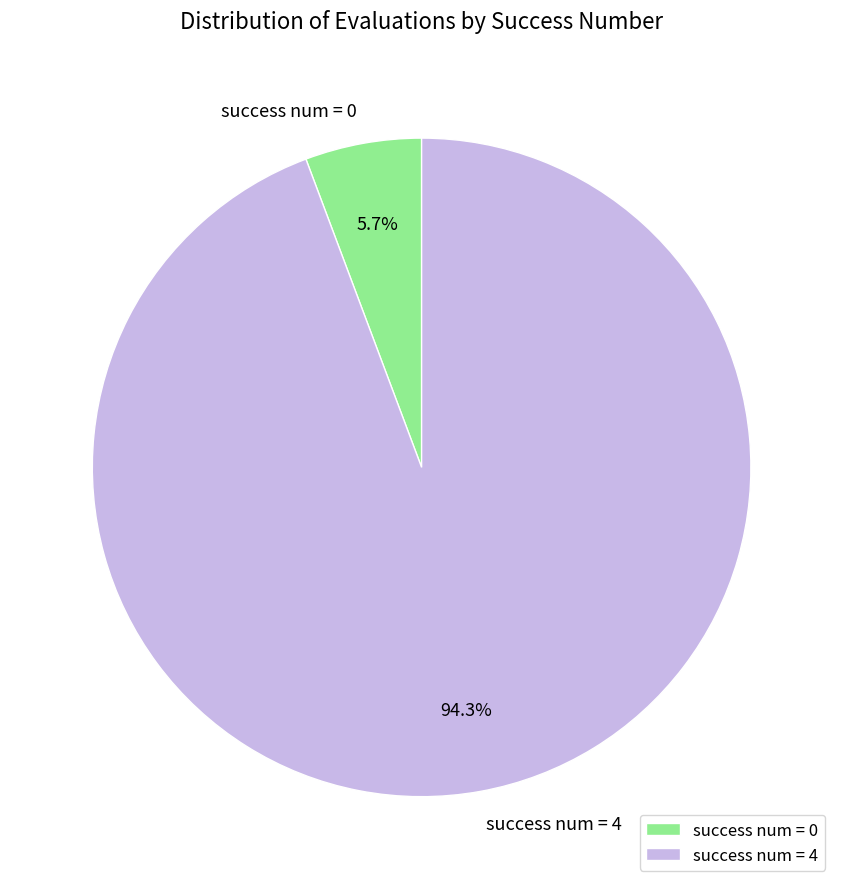

Which slice represents more than half of the pie?

success num = 4